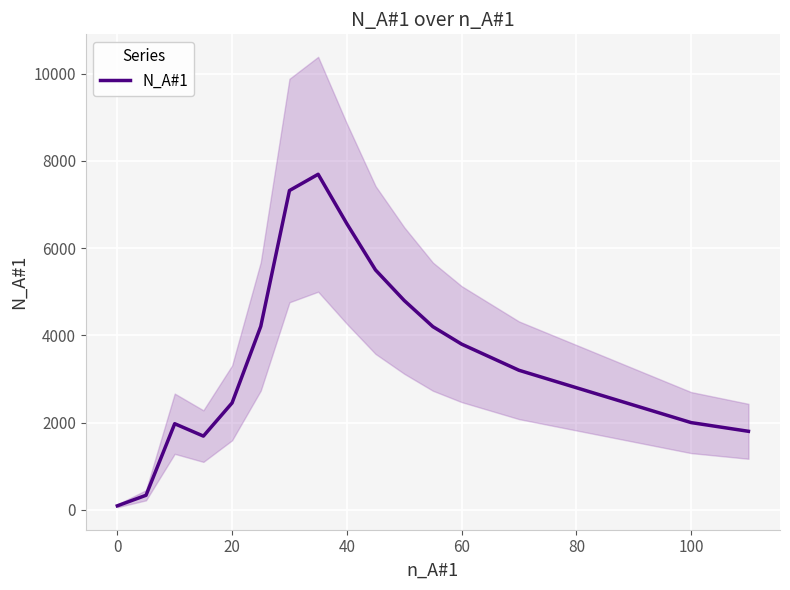

What is the smallest value displayed?

91